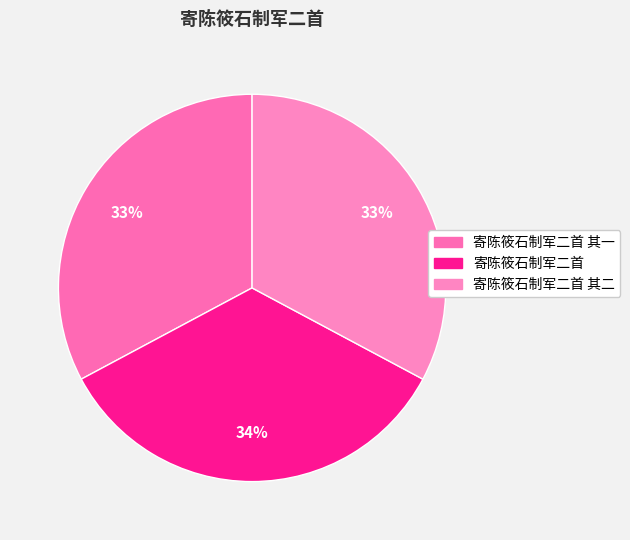

How many slices are in this pie chart?

3